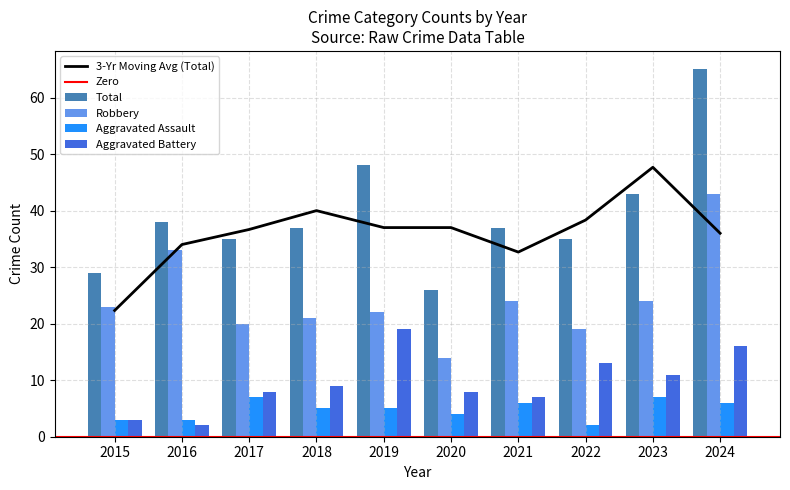

Is it true that Aggravated Assault equals 1 at 2020?

False